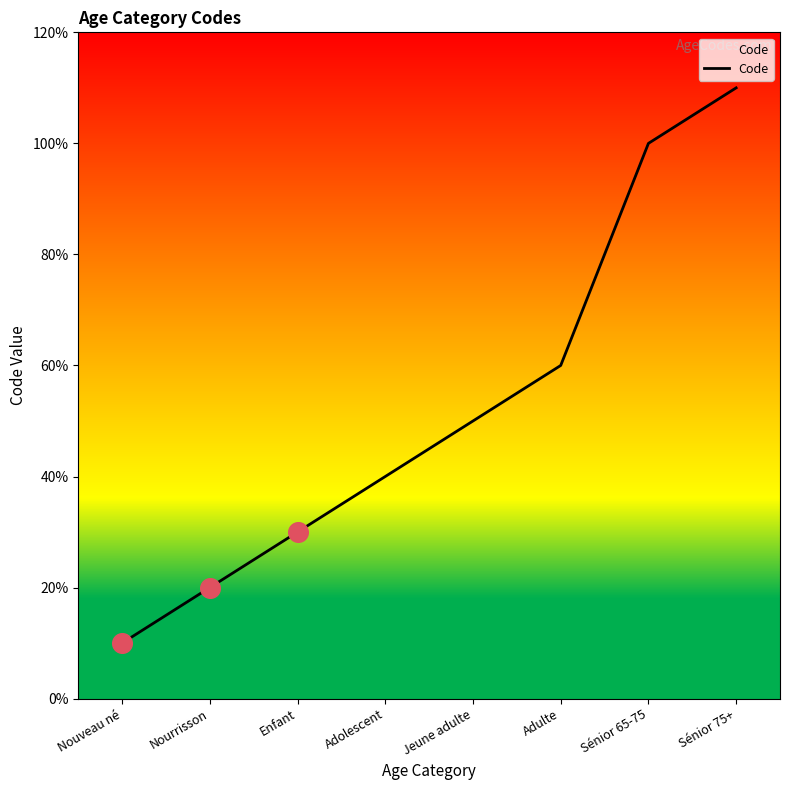

Approximately how many times larger is the value at Adolescent compared to Nourrisson?

2.0